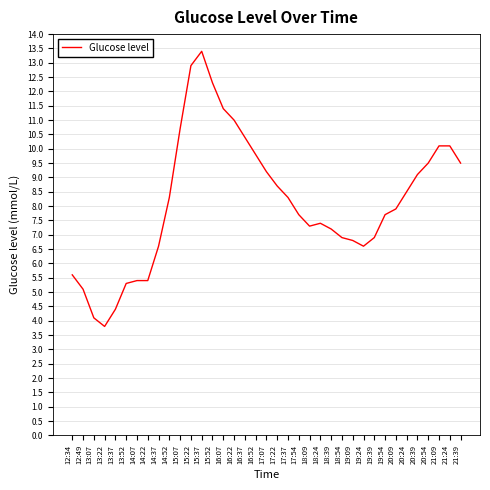

Which label corresponds to the smallest value in the chart?

13:22